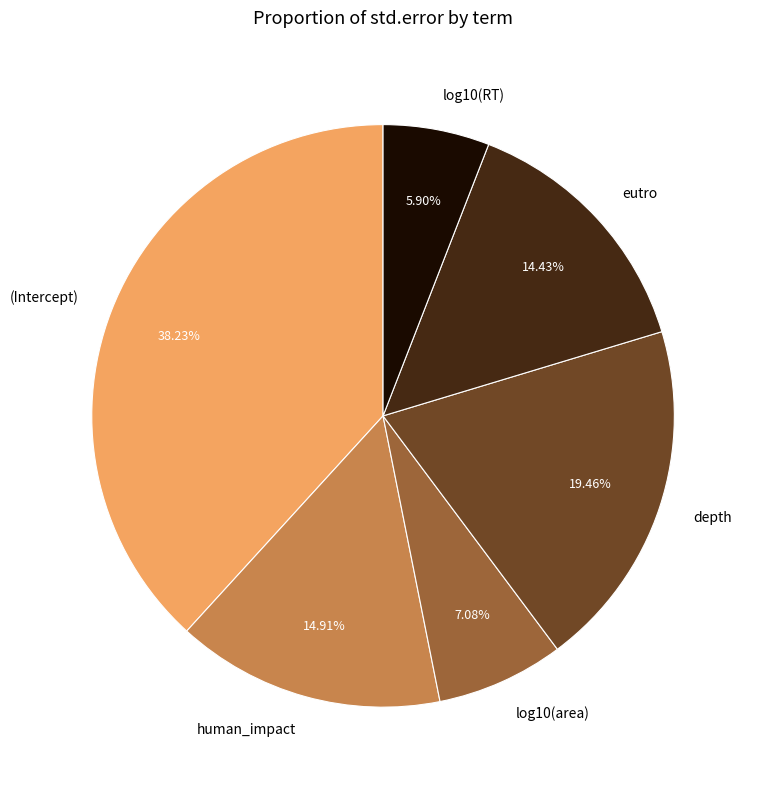

Which has a higher value, log10(RT) or depth?

depth